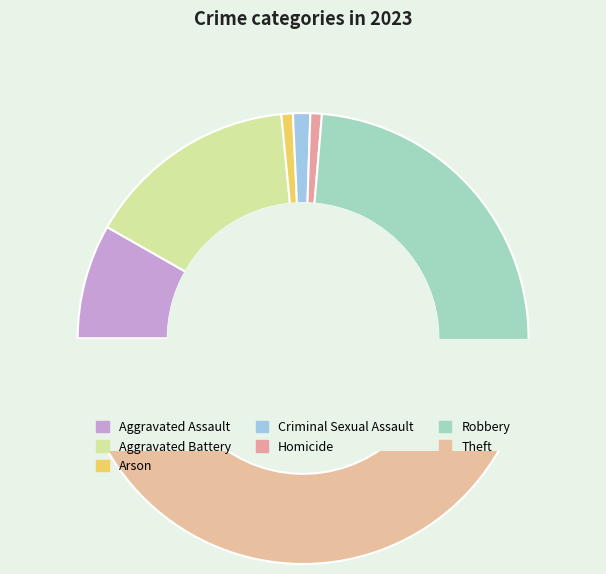

What is the change in value from Aggravated Battery to Criminal Sexual Assault?

-34